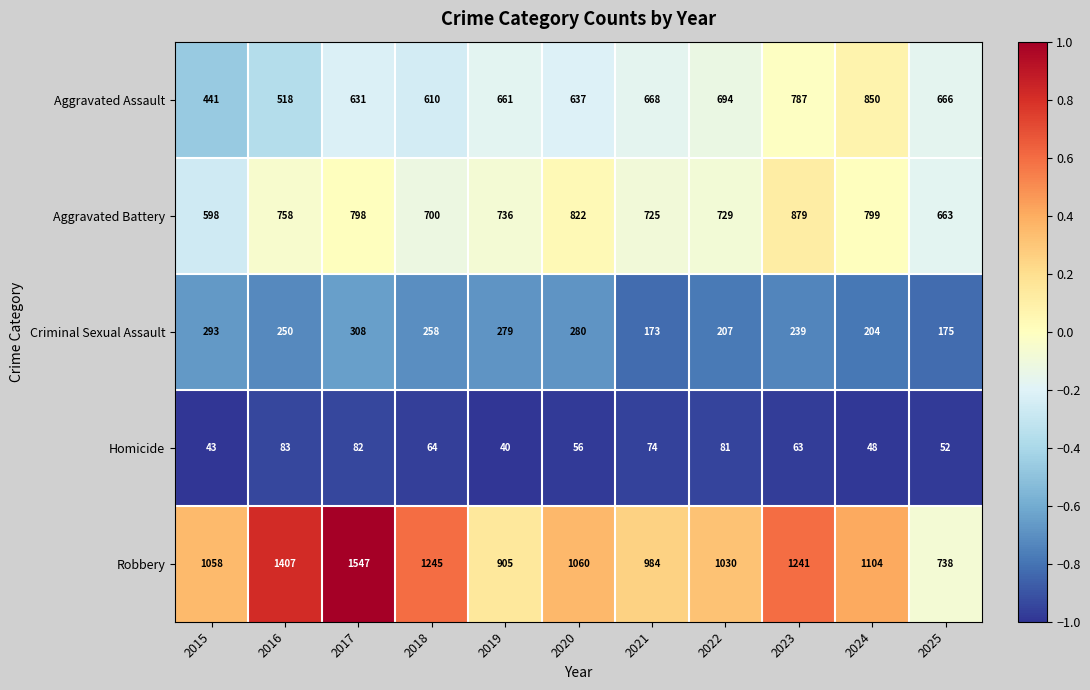

Which category has the highest value across all series?

2017